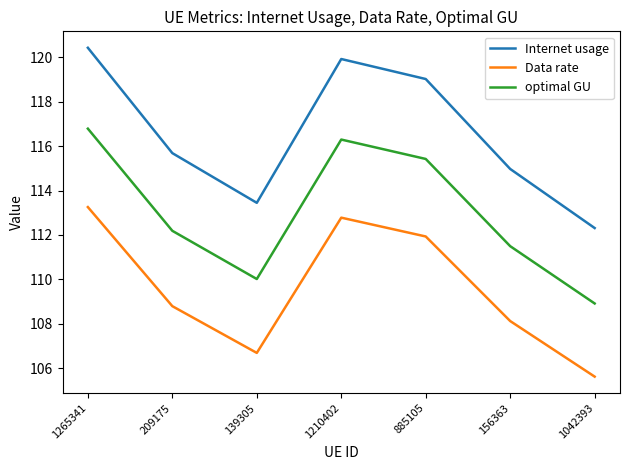

At how many categories does at least one series exceed 117?

3